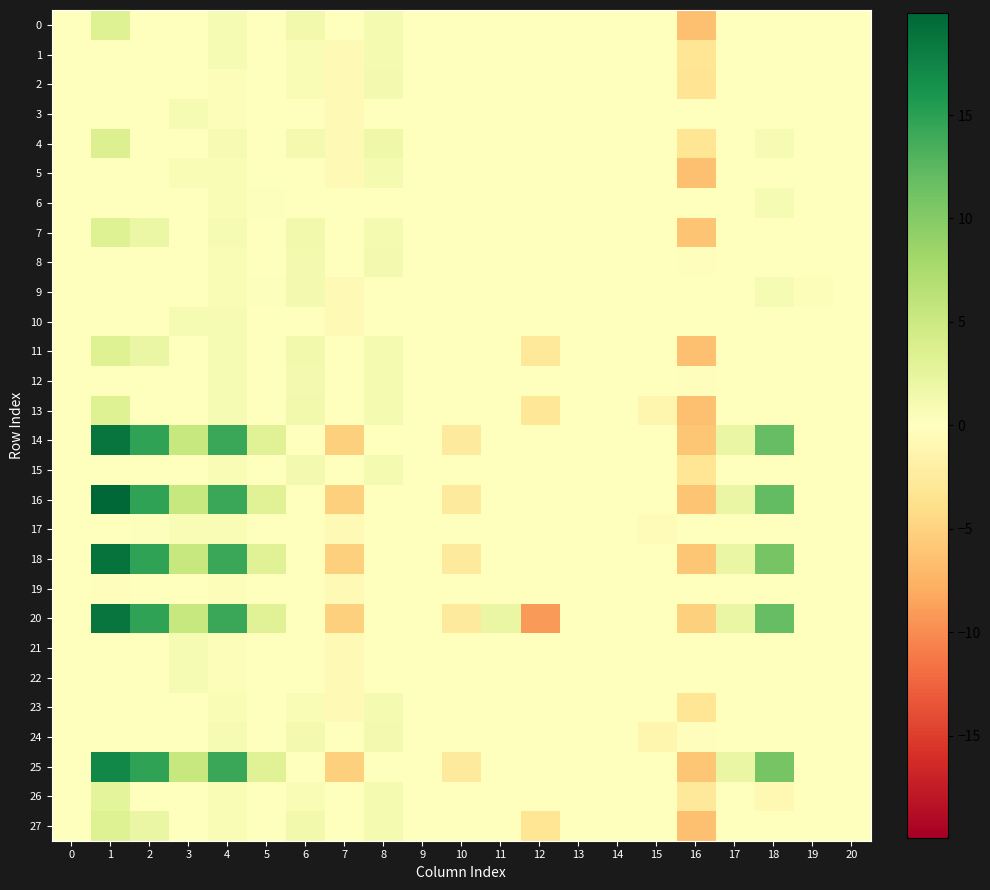

Between 15 and 11, which is larger?

15